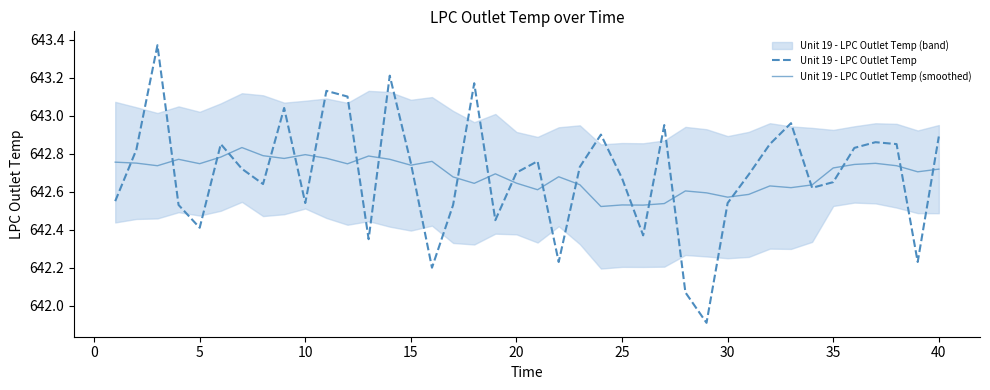

What is the minimum value for Unit 19 - LPC Outlet Temp?

641.9